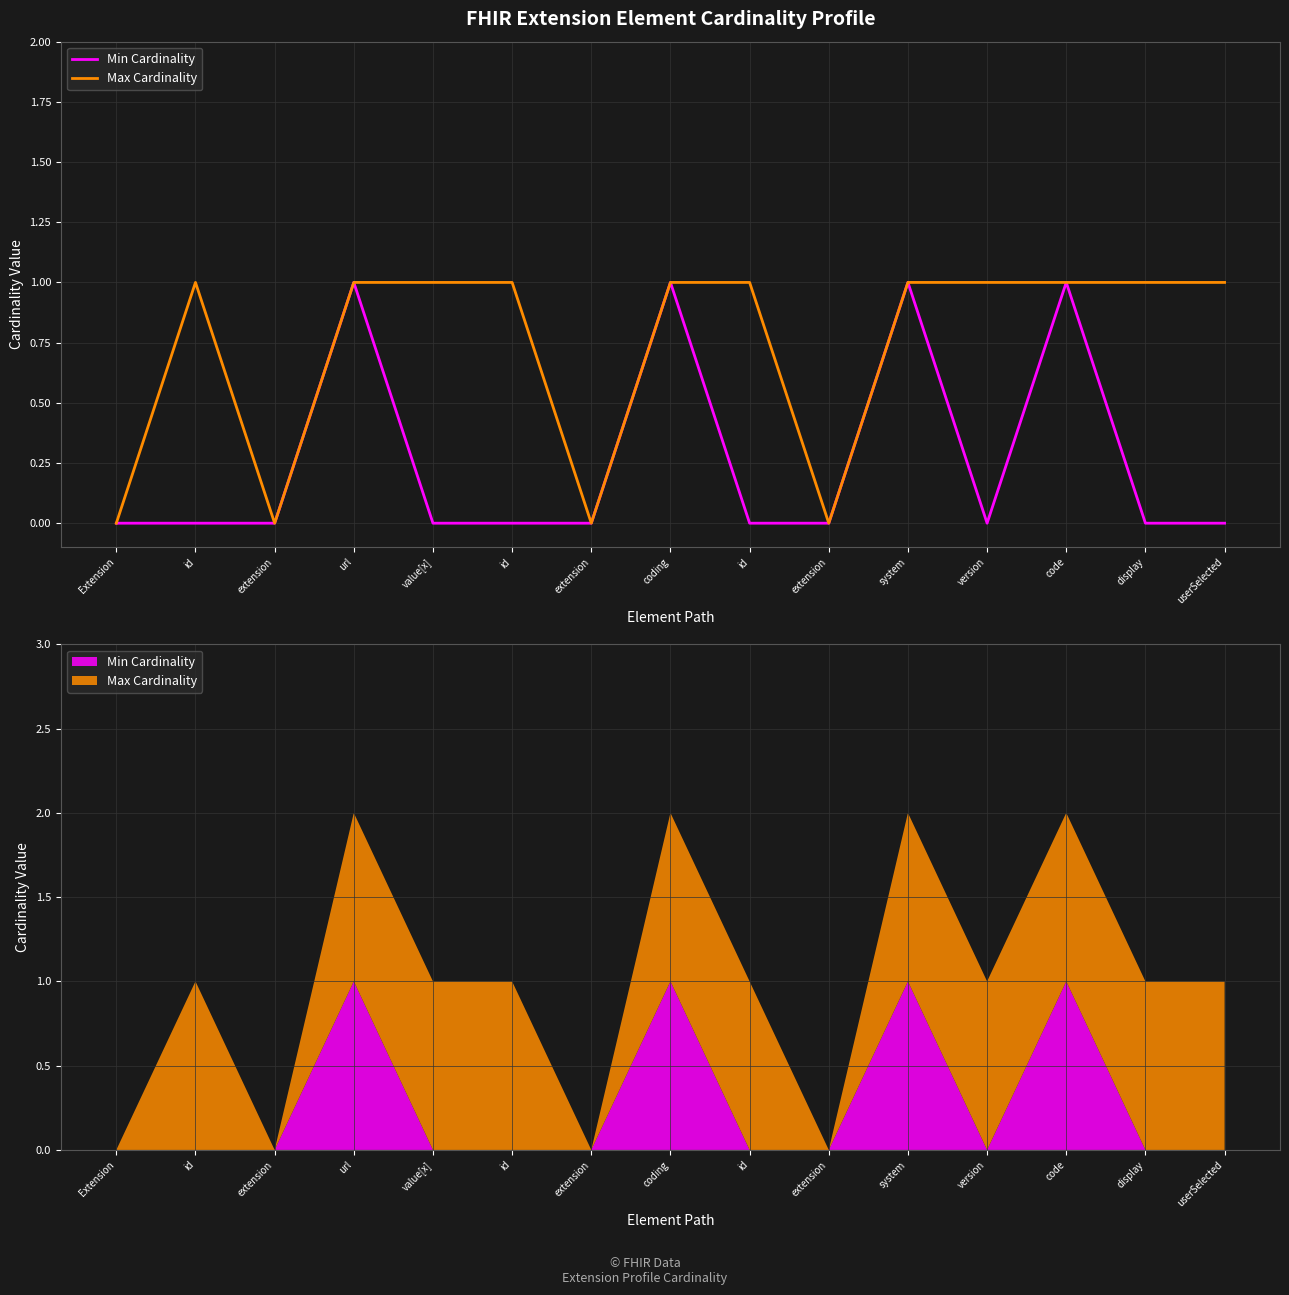

Which series has the largest total across all categories?

Max Cardinality